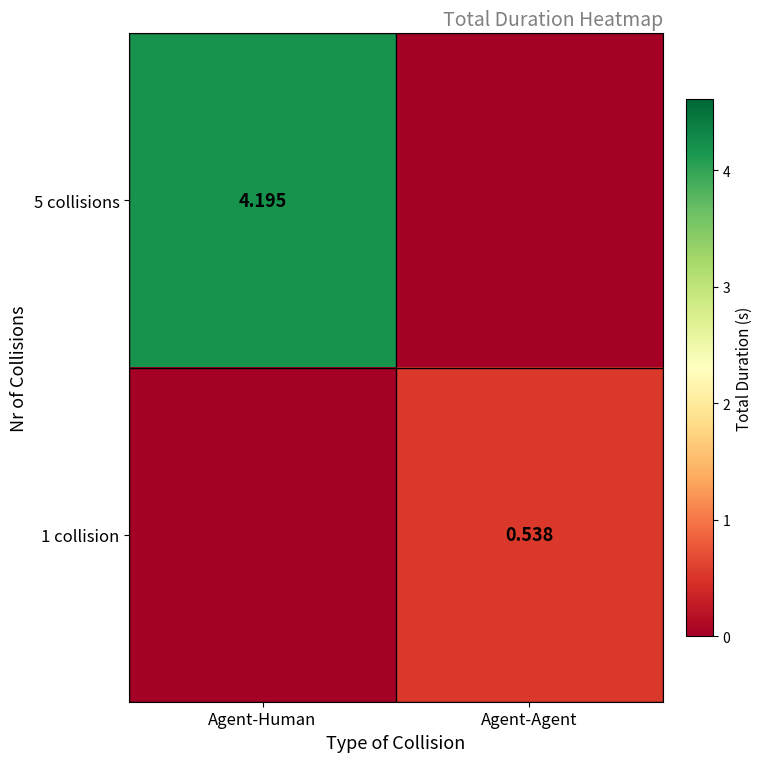

The value of 5 collisions at Agent-Human is 4.2. True or false?

True